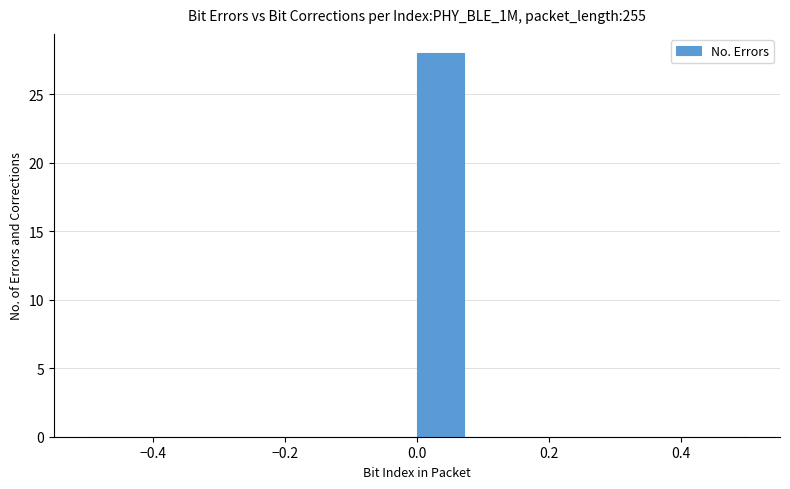

Read against the x-axis, roughly where is the centre of the tallest bar?

0.04